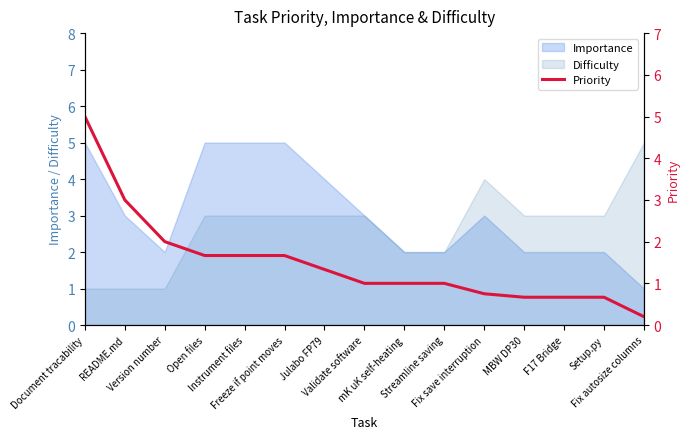

What is the sum of the values at mK uK self-heating and README.md?

4.0